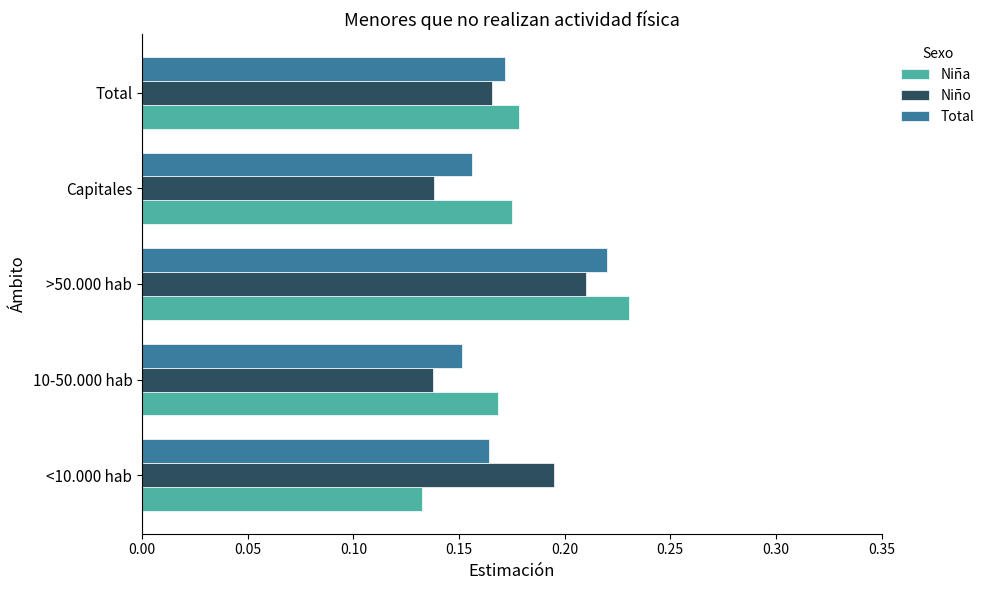

The value of Niña at >50.000 hab is 0.3. True or false?

False